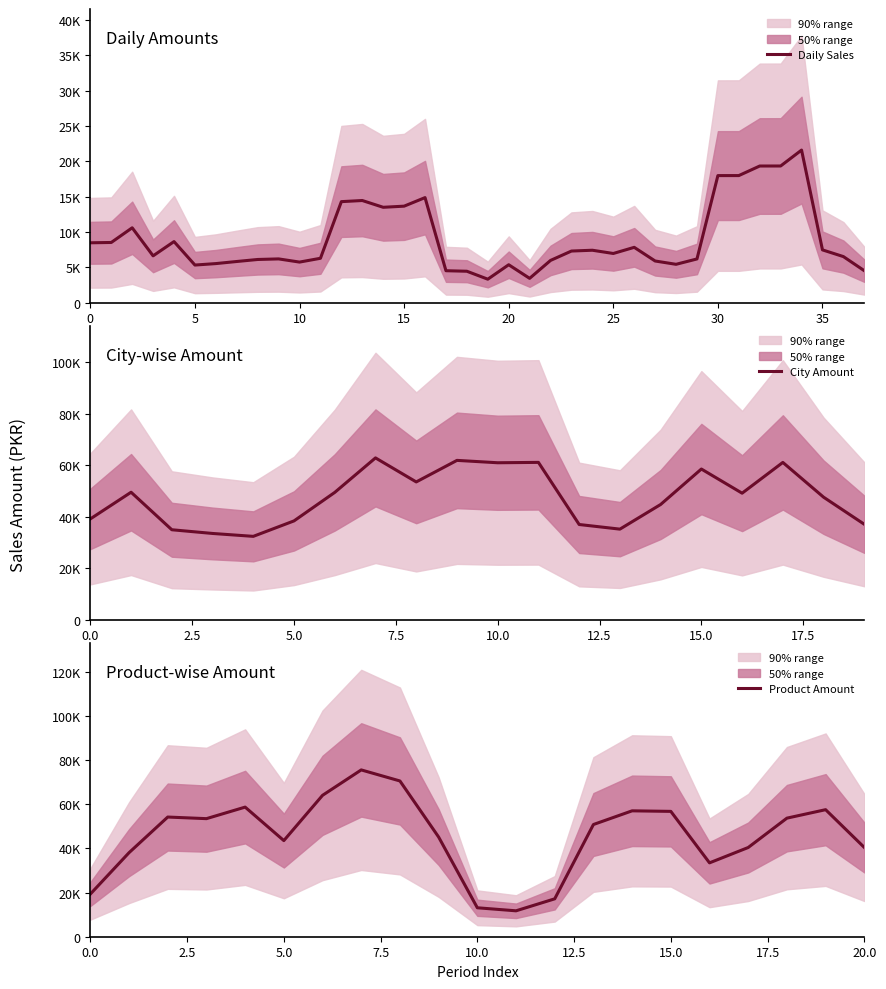

How many interior local valleys (lower than both neighbors) does the data have?

16